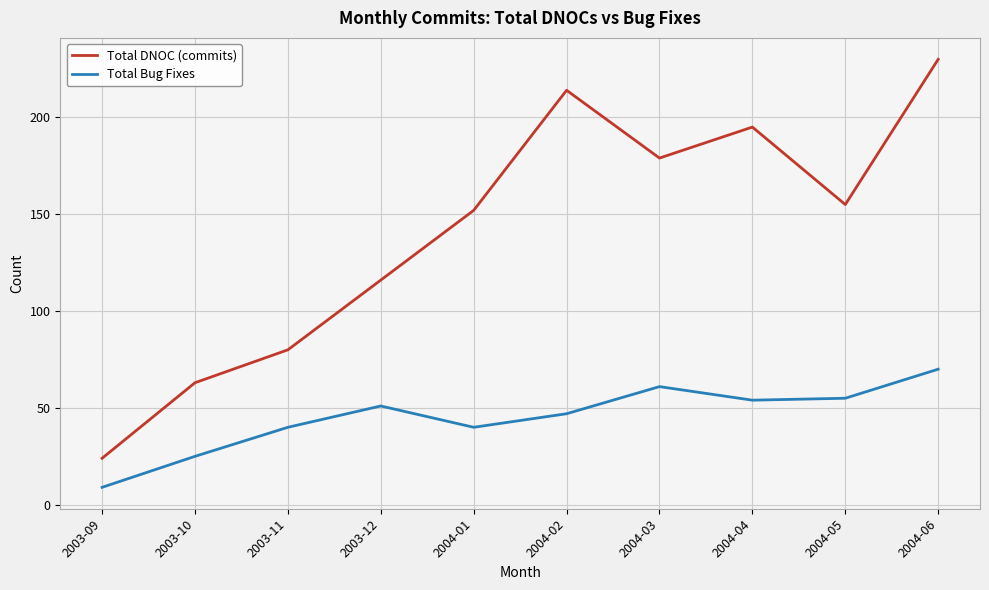

List the labels in order of Total DNOC (commits) value, smallest first.

2003-09, 2003-10, 2003-11, 2003-12, 2004-01, 2004-05, 2004-03, 2004-04, 2004-02, 2004-06